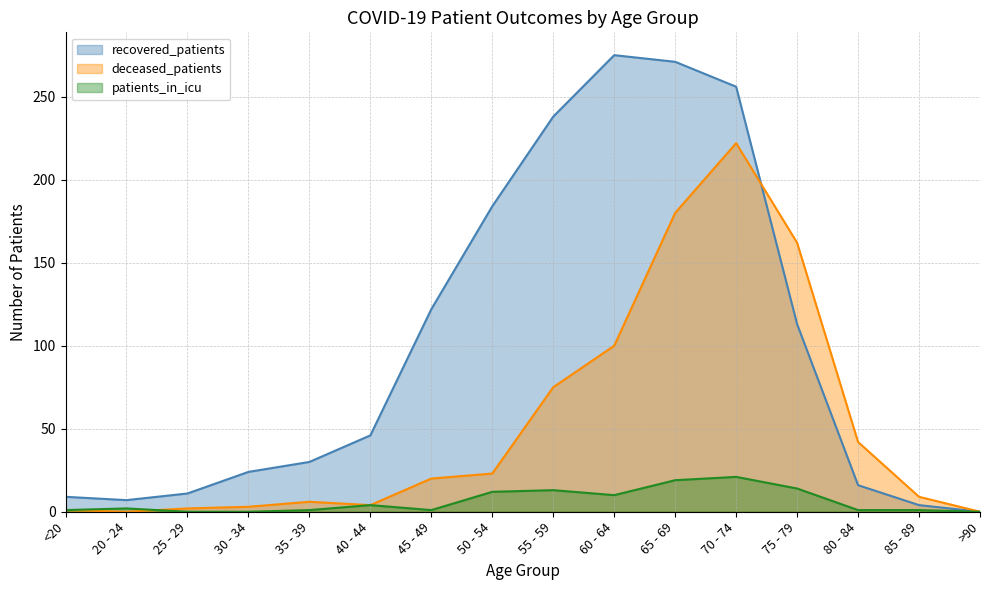

What is the difference between the patients_in_icu values at 55 - 59 and 45 - 49?

12